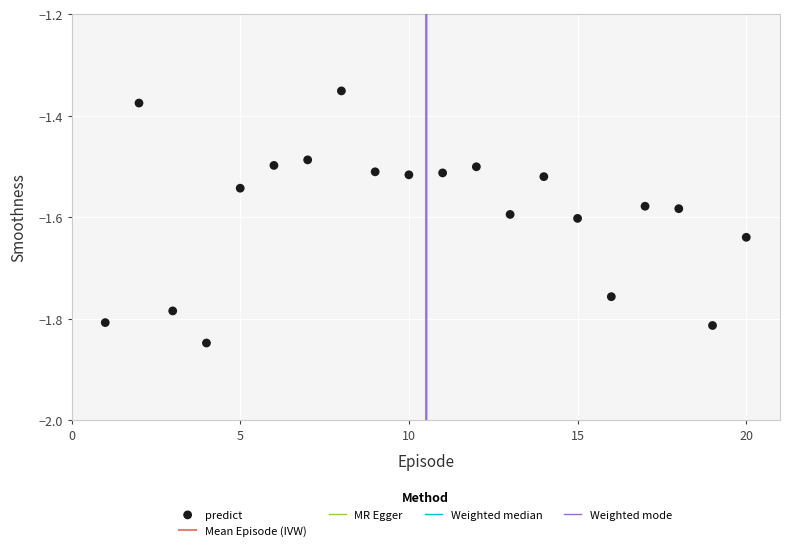

What is the range of Y values (max minus min)?

0.5